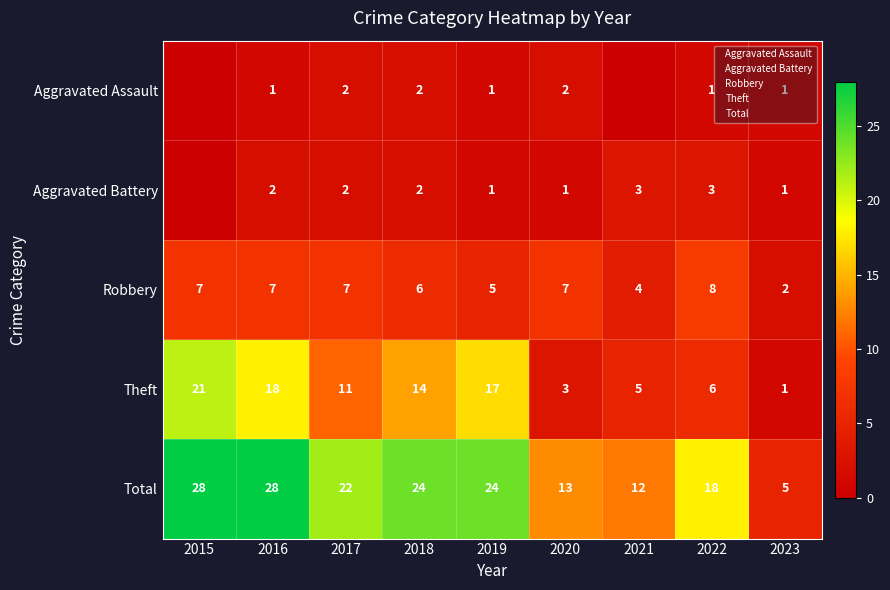

True or false: Total has a value of 24 at 2019.

True